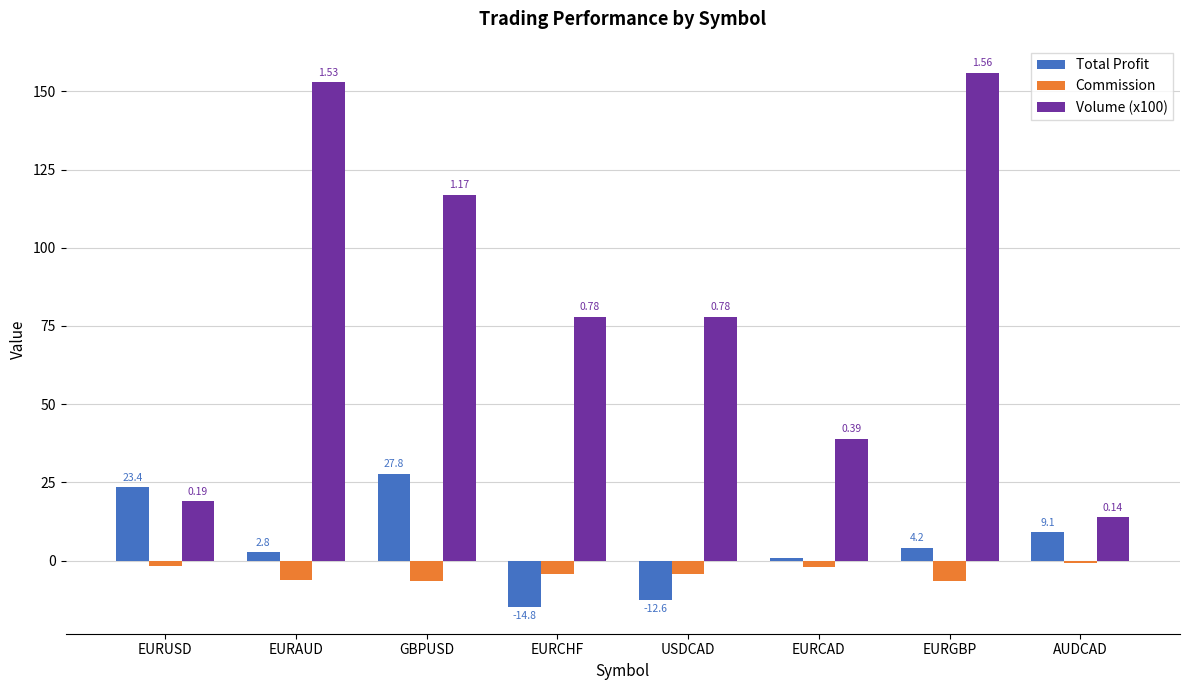

At how many categories does at least one series exceed 17?

7